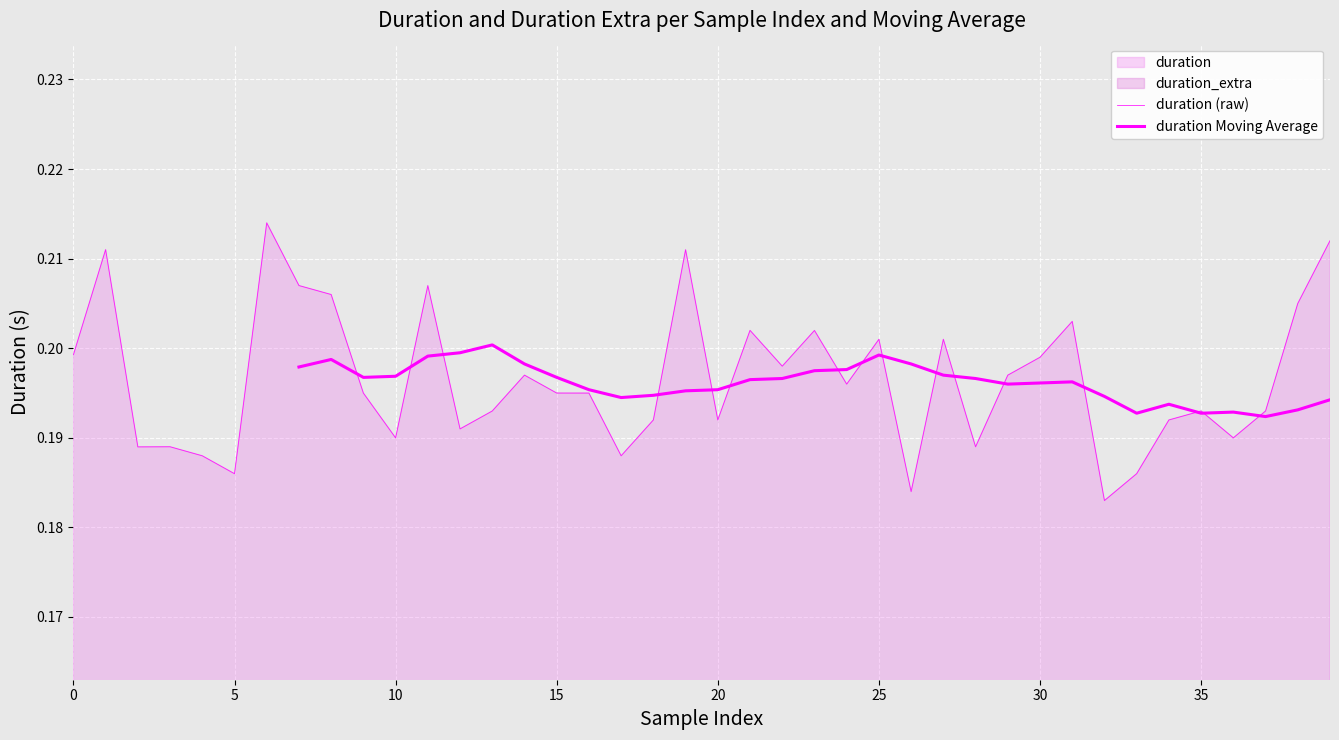

The chart shows a value of 0.2 at 14. True or false?

True